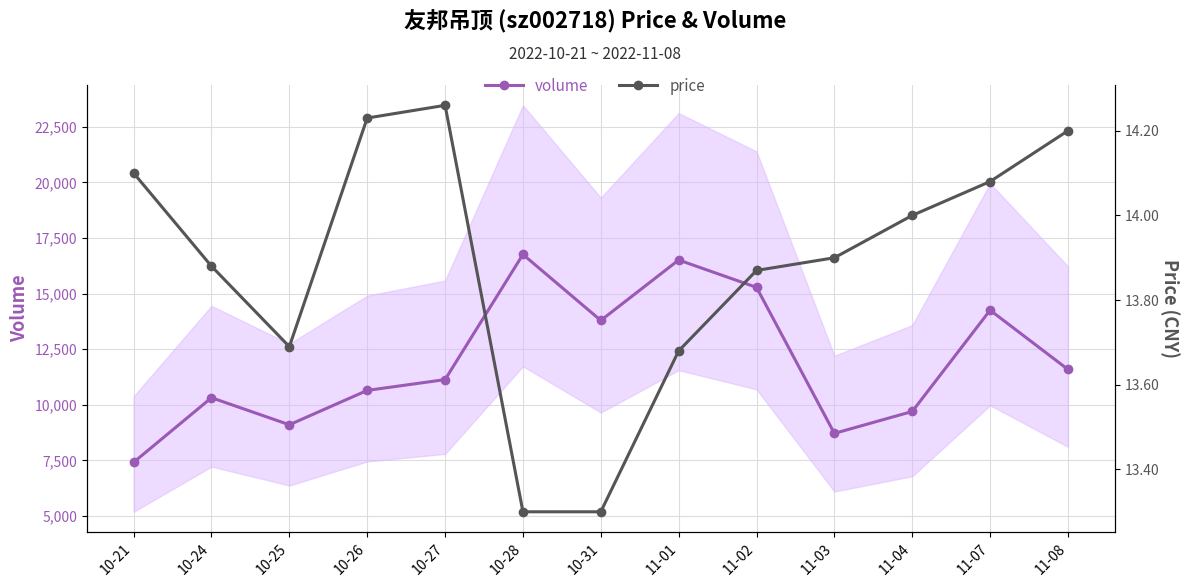

Which category has the highest value across all series?

10-28